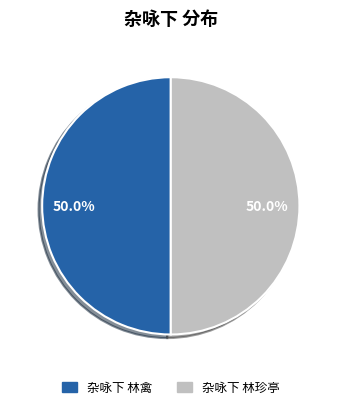

To the nearest percent, what percentage of the pie is 杂咏下 林禽?

50%